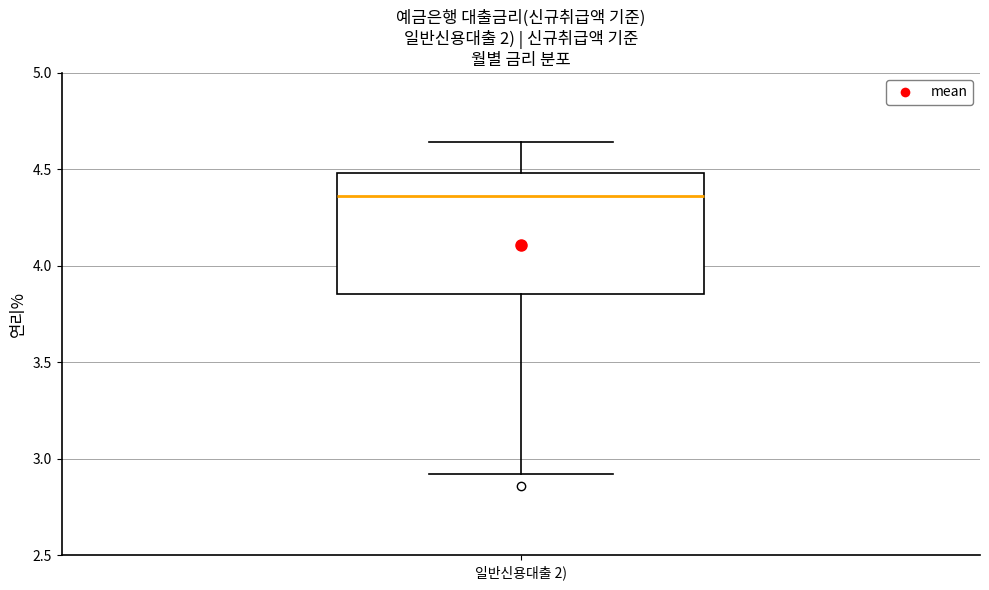

Where does the upper whisker of the box for 일반신용대출 2) end on the y-axis? The values are not printed on the chart, so give them approximately, as read against the axis.

4.65